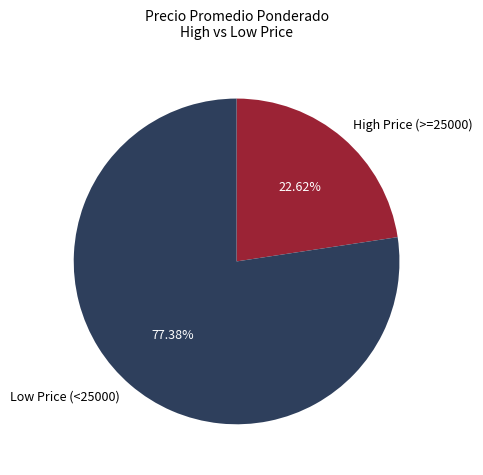

Is the sum of High Price (>=25000) and Low Price (<25000) greater than half?

Yes